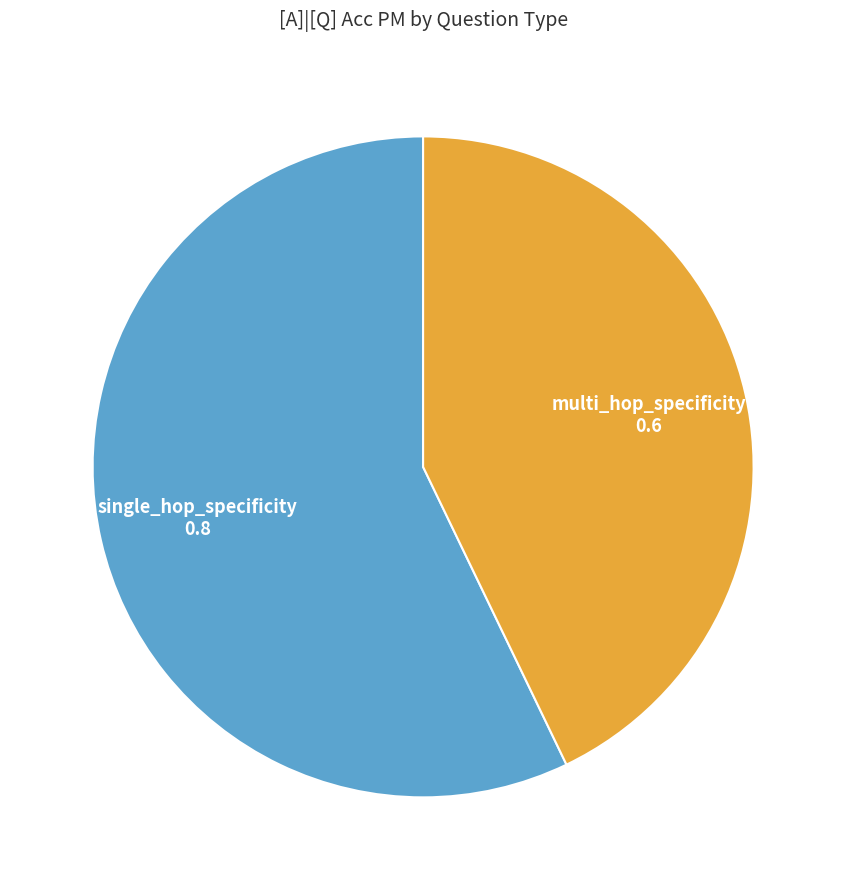

Is there a majority slice in this chart?

Yes